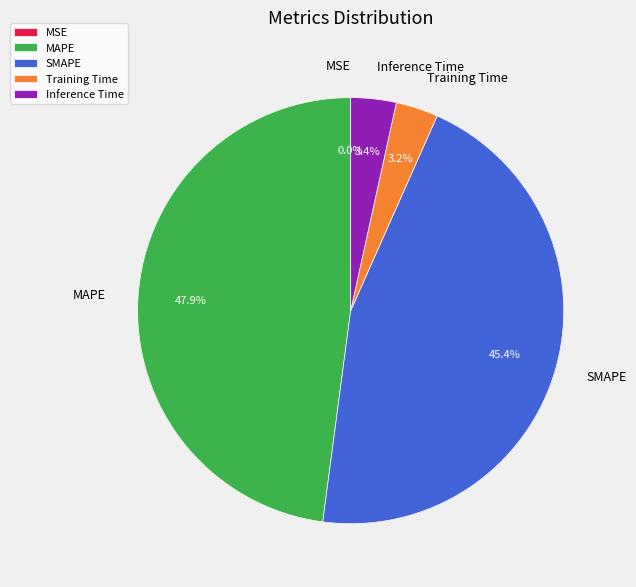

Combined, do SMAPE and Inference Time account for over 50%?

No